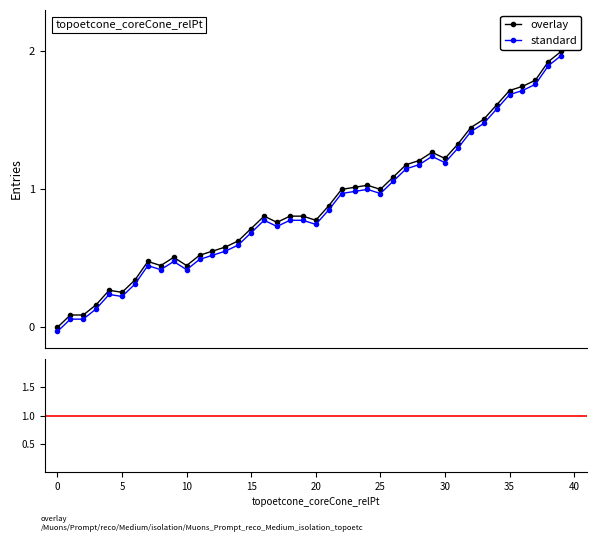

In standard, how many points are lower than both neighbors (excluding endpoints)?

7